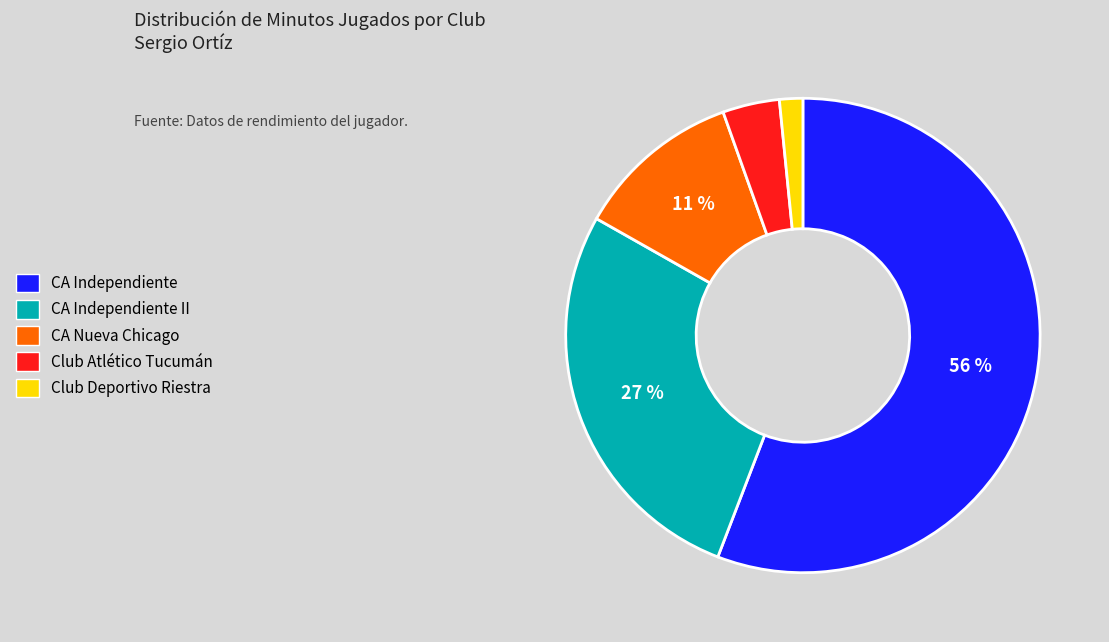

Does any single category account for the majority?

Yes